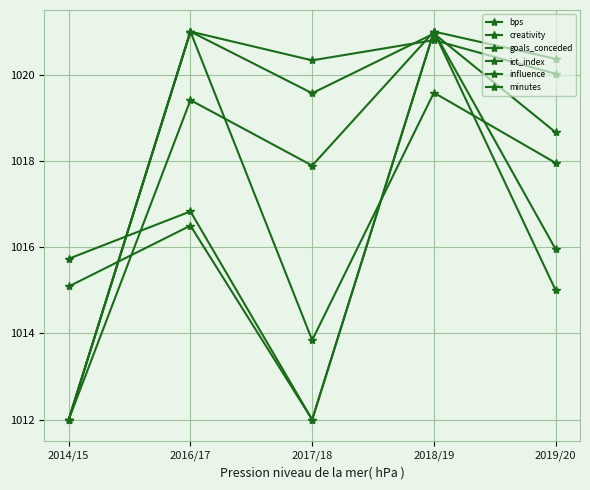

The creativity series shows 1012.0 at 2014/15. True or false?

True